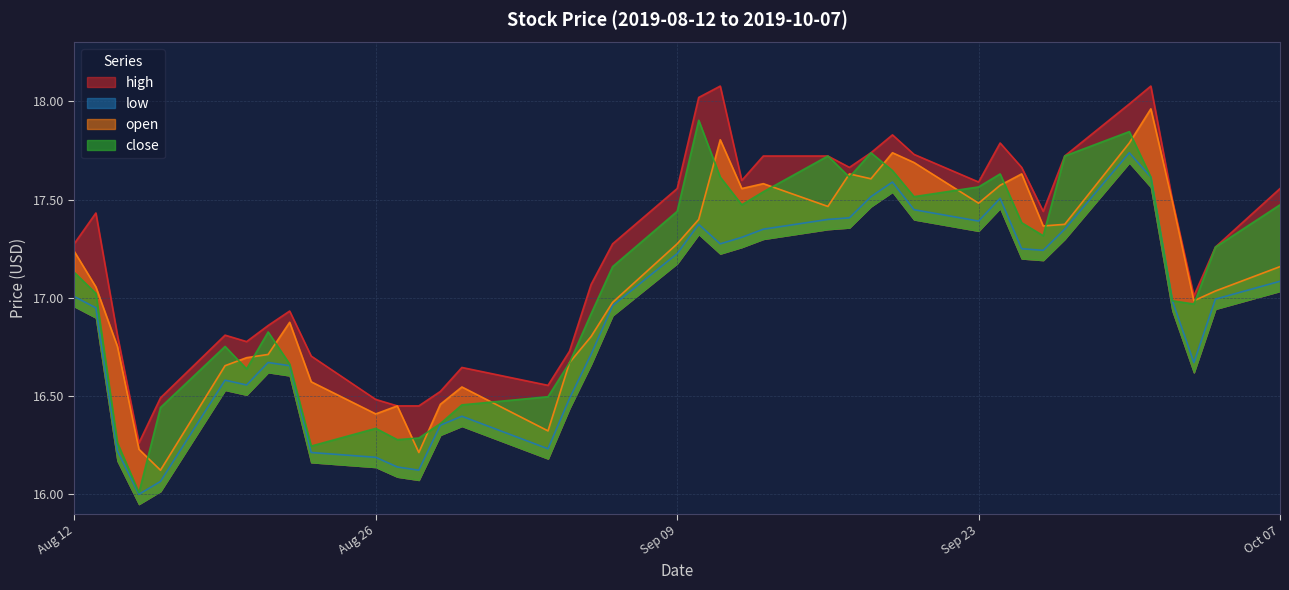

Is it true that high equals 16.5 at 2019-08-27?

True